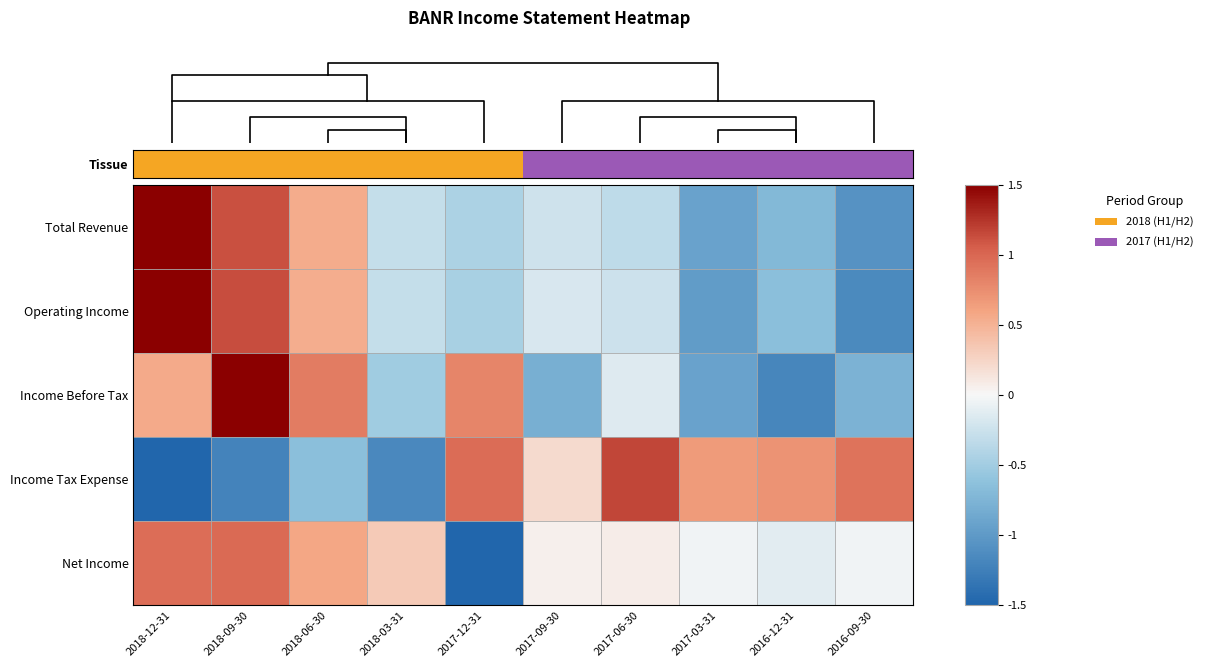

Which series has the largest total across all categories?

Tissue